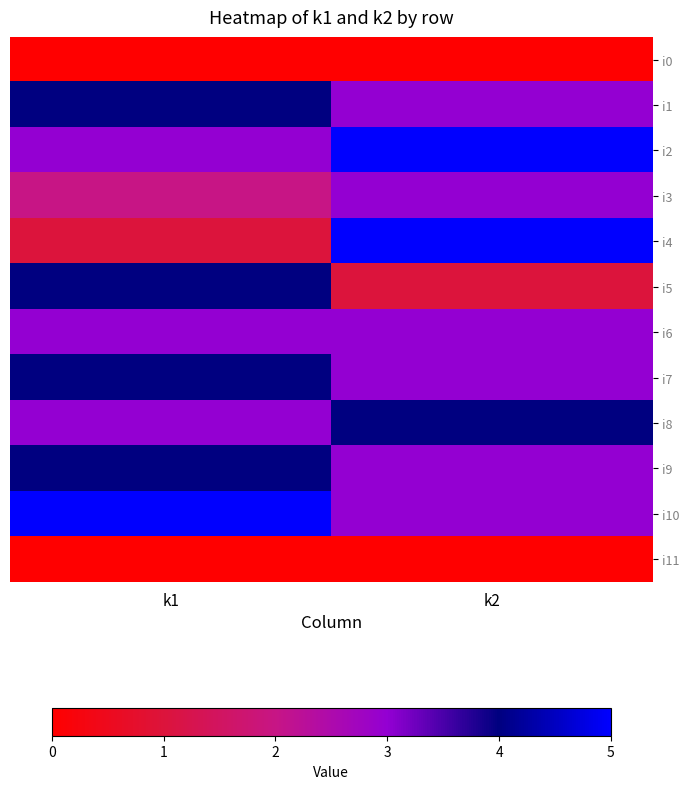

How many series are shown in this chart?

12